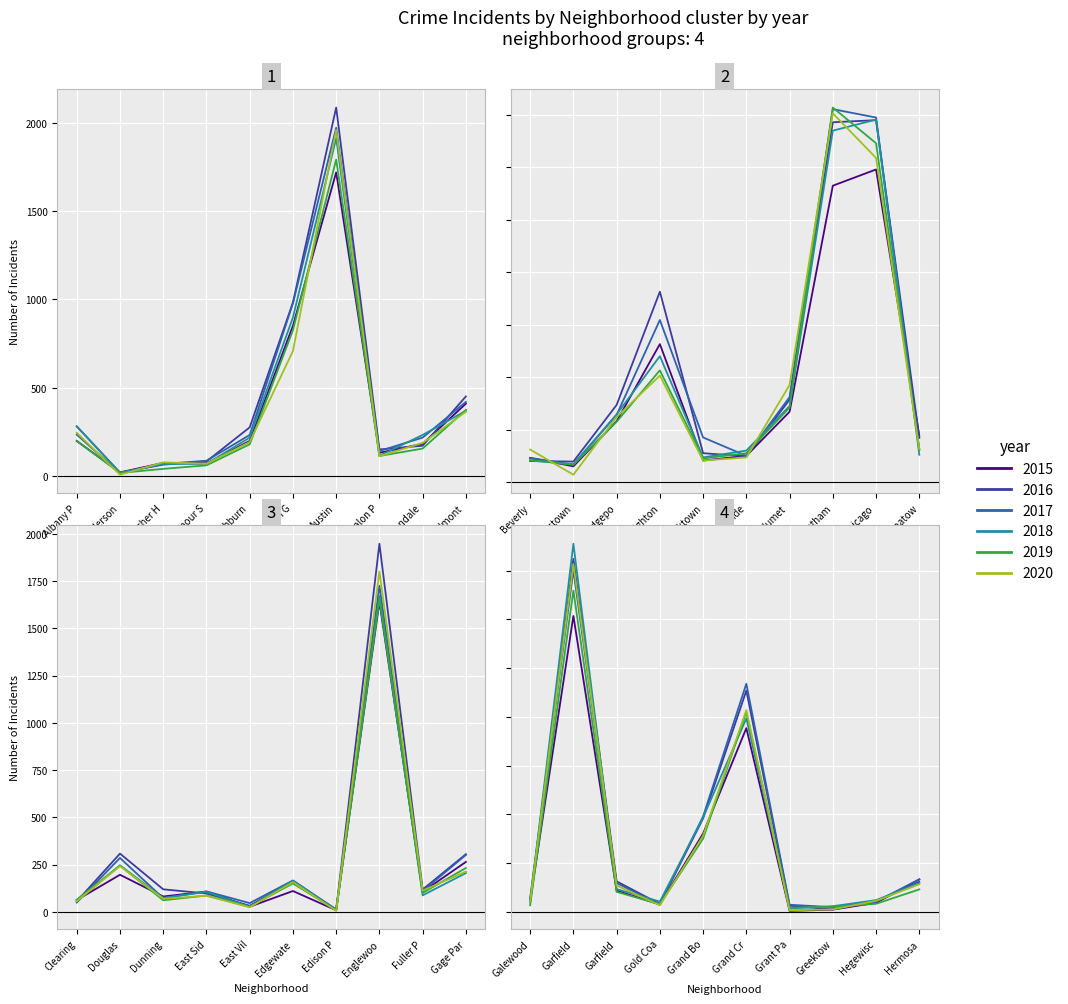

How many interior local peaks does the 2017 series have?

11